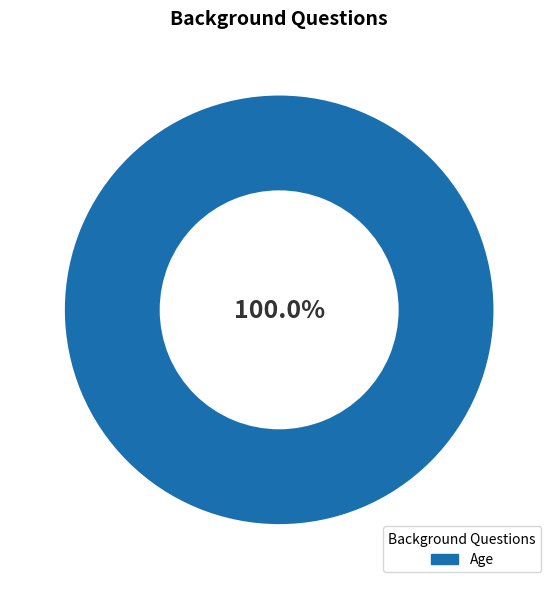

Which slice represents more than half of the pie?

Age